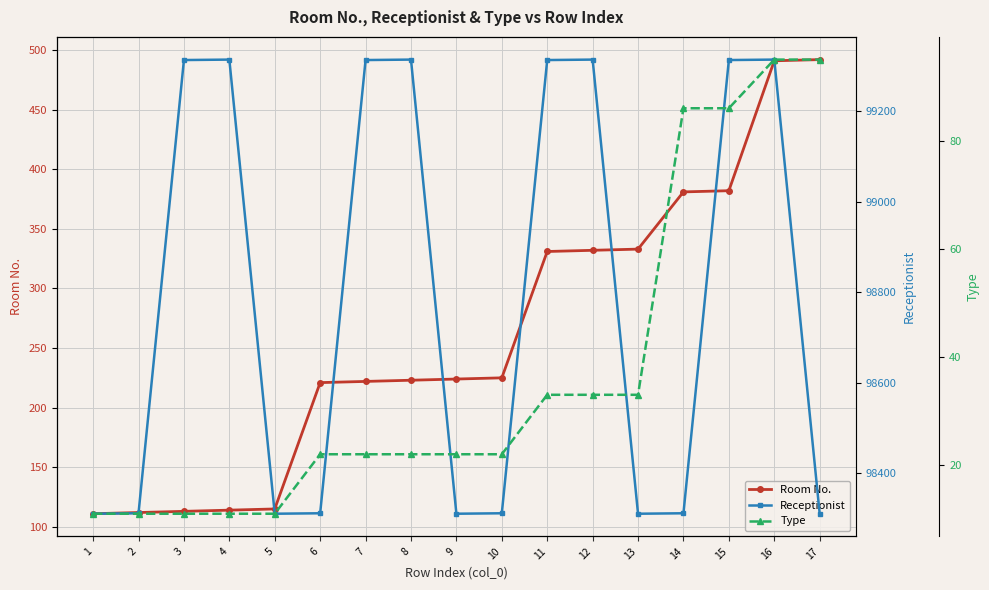

Rank the series by their maximum value, from highest to lowest.

Receptionist, Room No., Type